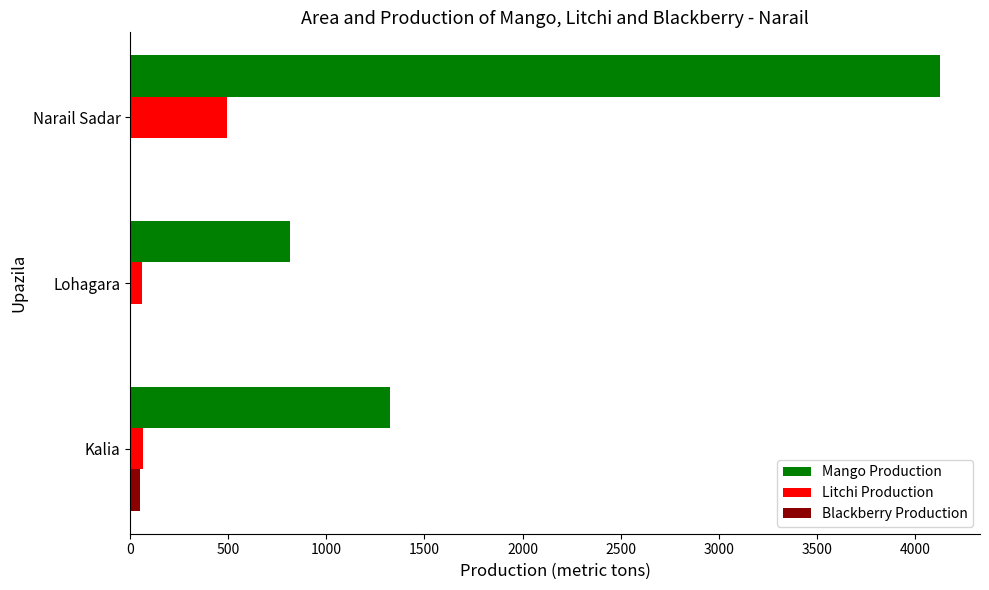

At which category does the chart reach its peak across all series?

Narail Sadar